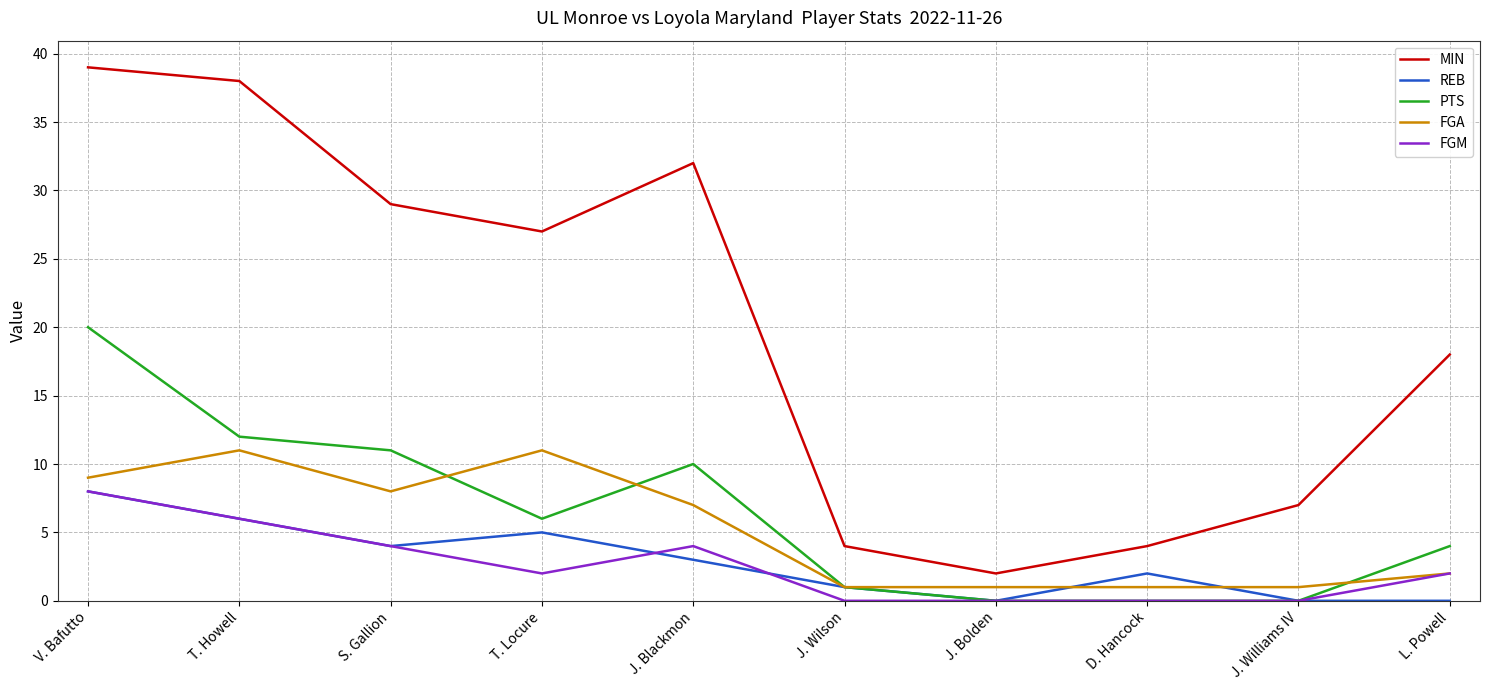

True or false: FGA and MIN cross at least once.

False